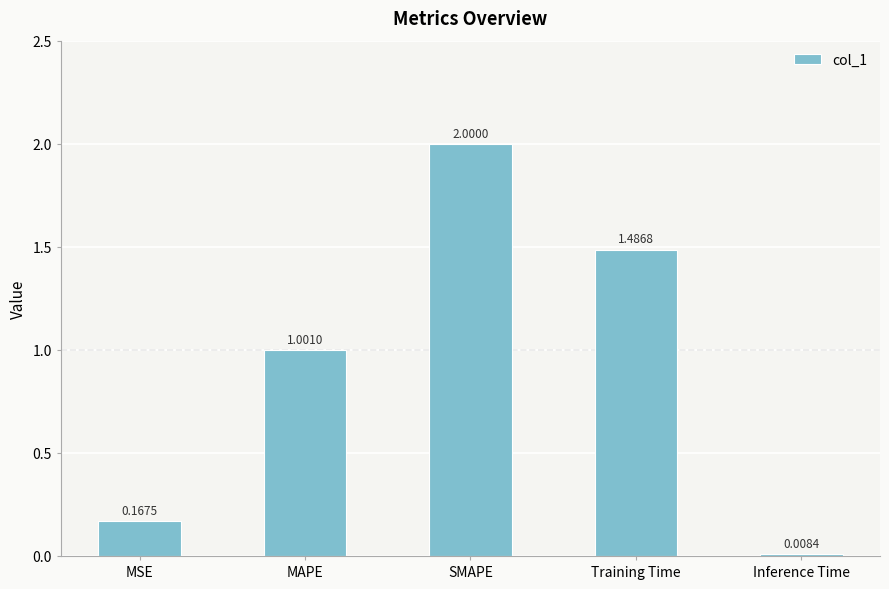

Are the bars grouped side by side (vs. stacked)?

No